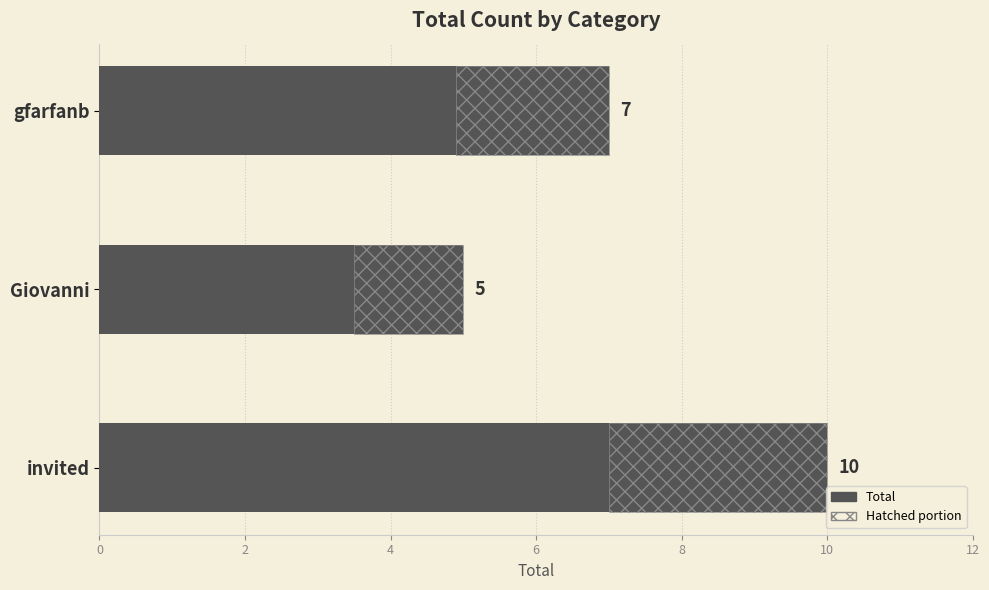

How many bars are there in total?

3